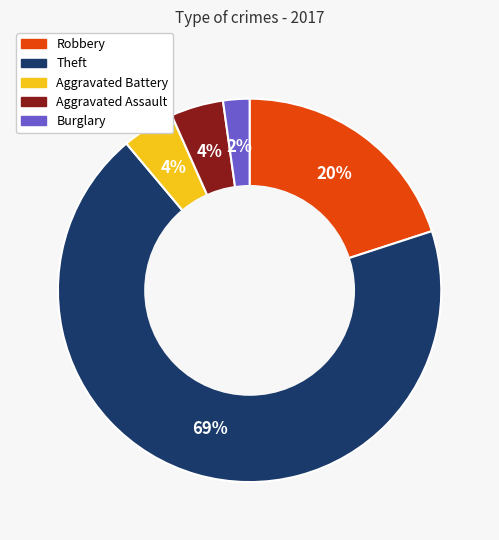

To the nearest percent, what is the average slice percentage?

20%